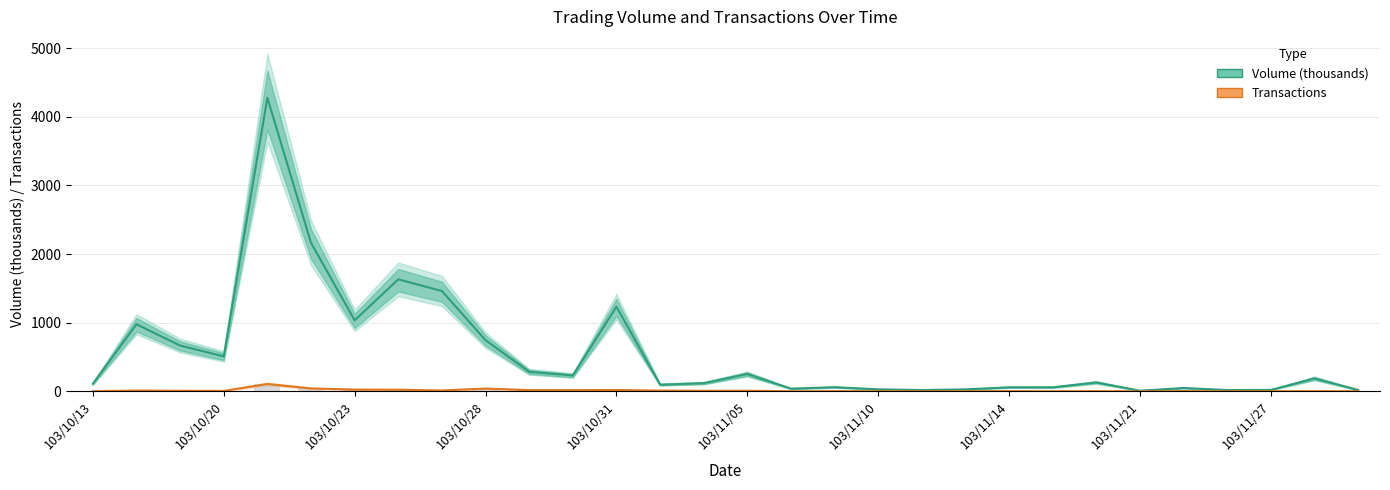

The value of Transactions at 103/11/10 is 3. True or false?

True